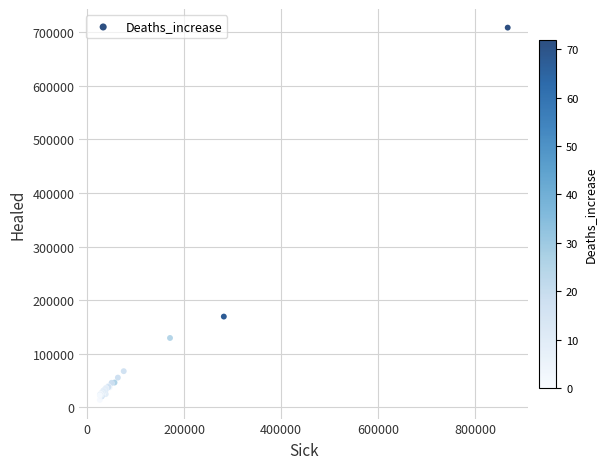

What Y value in the scatter plot is closest to 361274?

169547